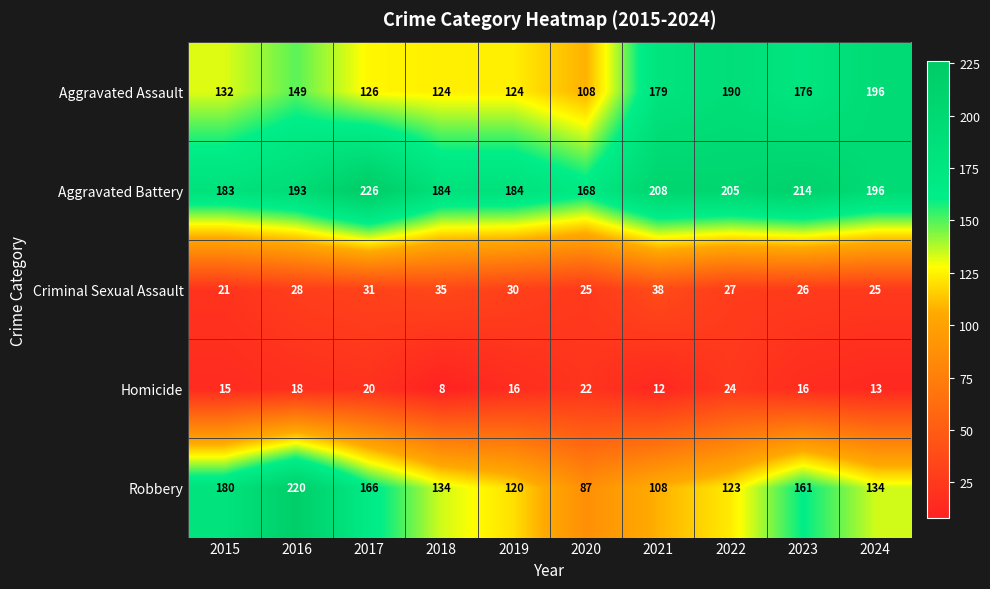

List the series in order of their peak value, highest first.

Aggravated Battery, Robbery, Aggravated Assault, Criminal Sexual Assault, Homicide